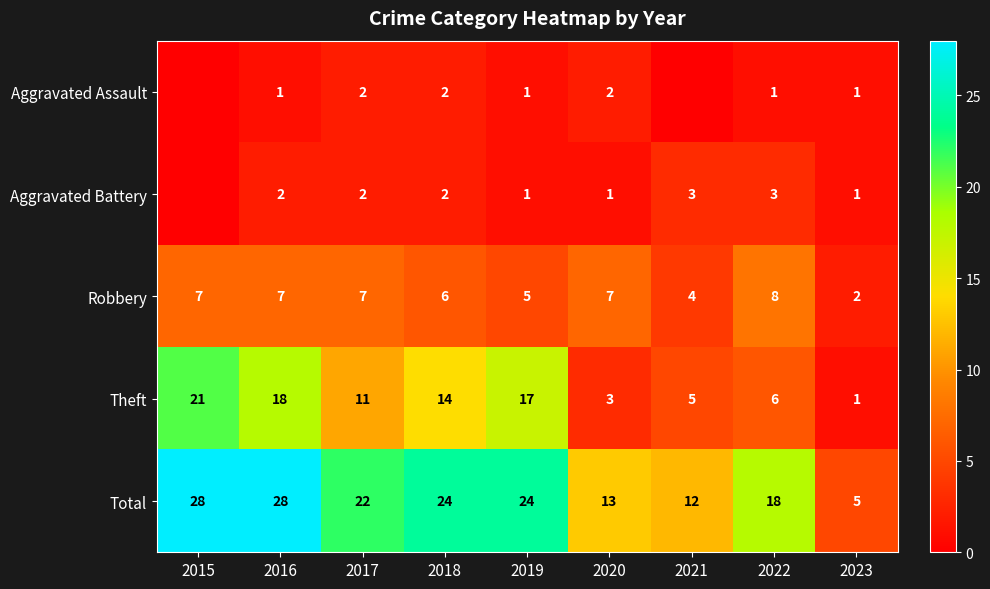

What is the spread (max minus min) of values at 2022?

17